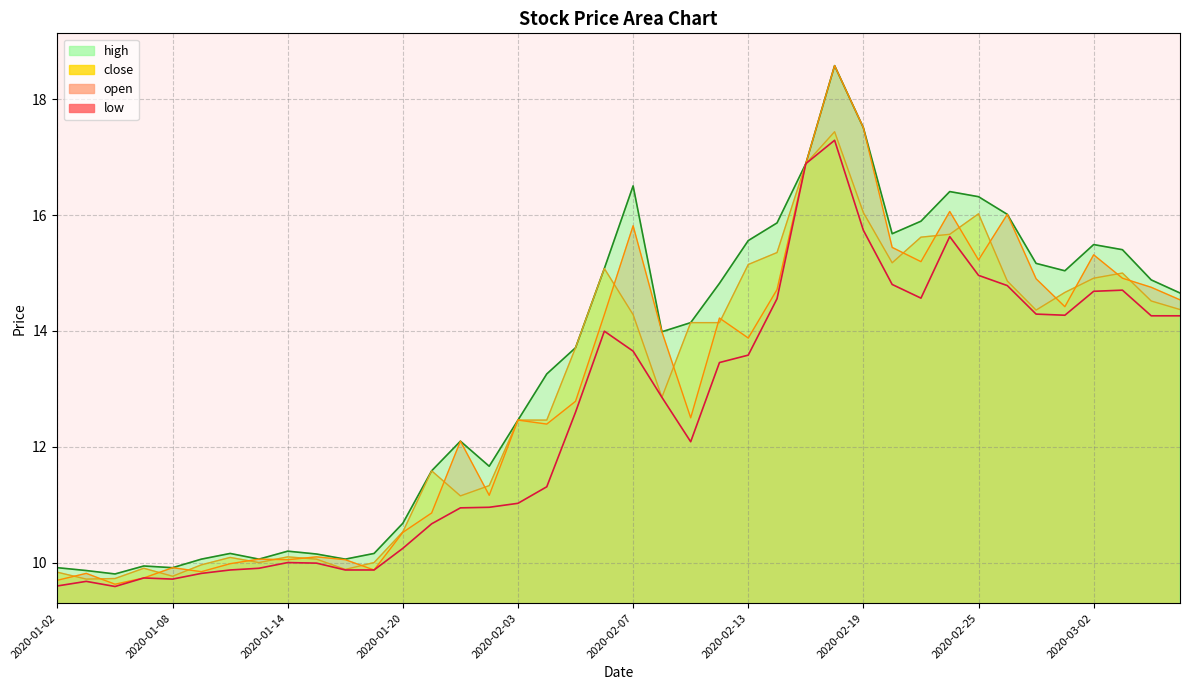

What is the total value across all series at 2020-01-07?

39.3